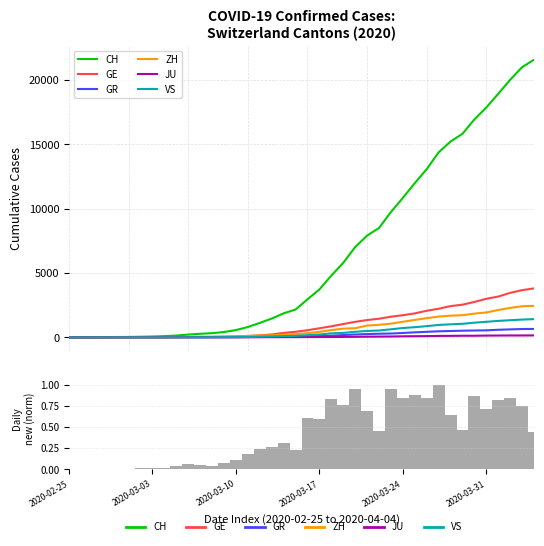

What is the difference between the maximum and minimum values in the GE series?

3807